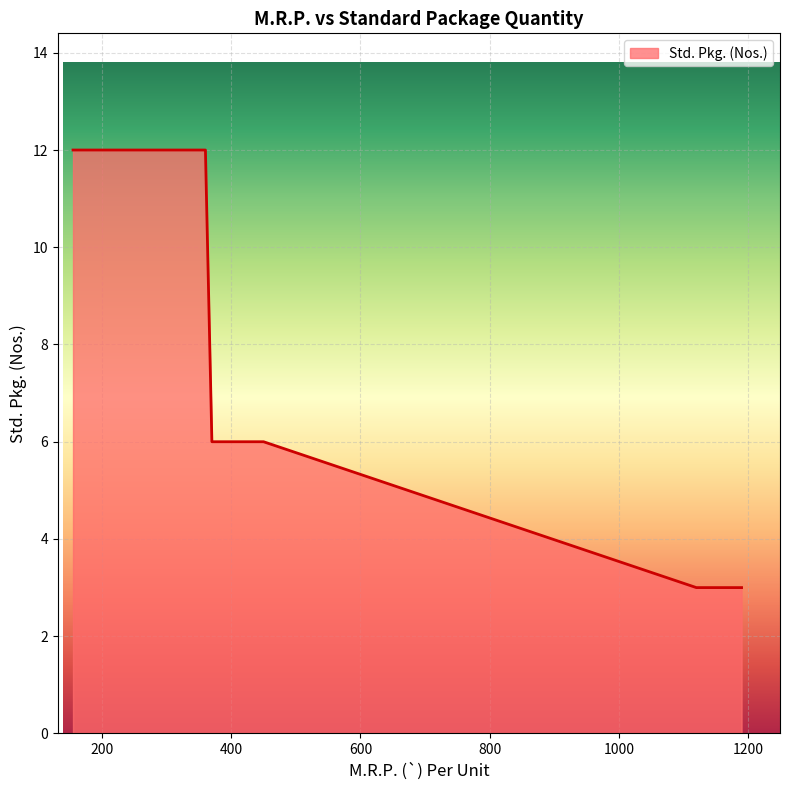

What is the greatest value displayed?

12